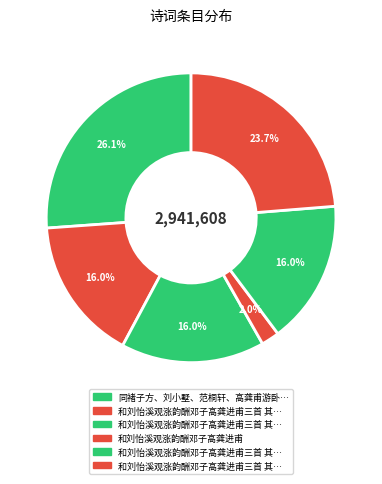

How many segments does this pie chart have?

6